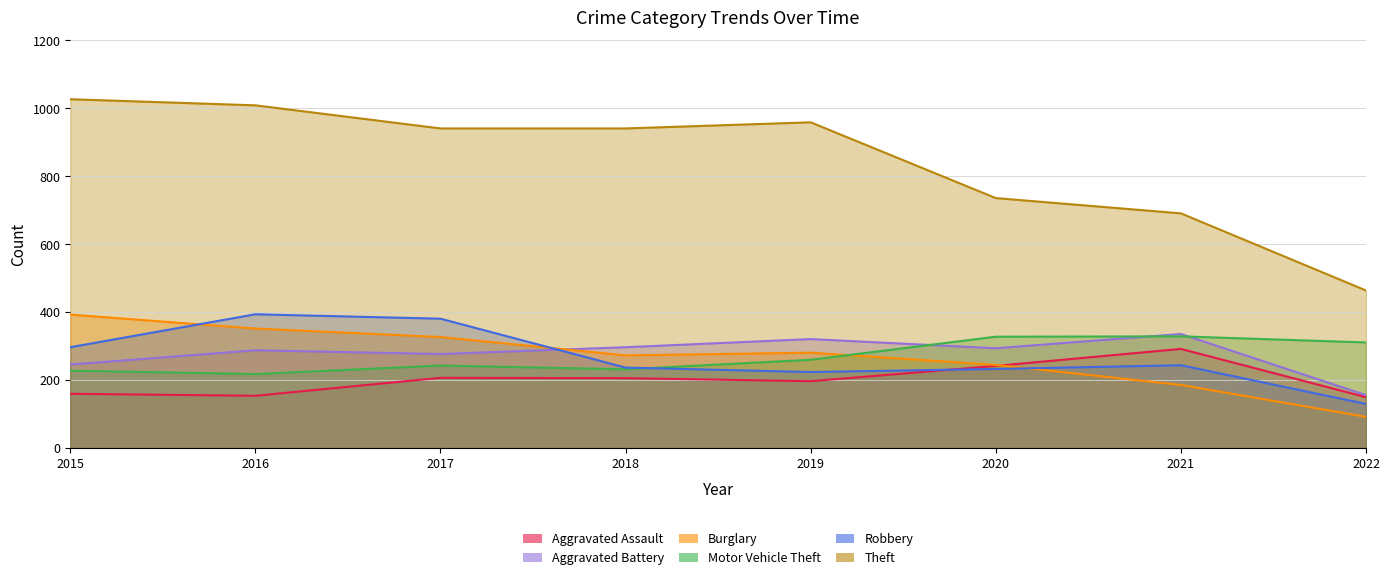

Reading left to right, extract all data points from this chart.

Aggravated Assault: 2015=160	2016=154	2017=207	2018=206	2019=197	2020=242	2021=292	2022=150
Aggravated Battery: 2015=246	2016=288	2017=277	2018=297	2019=321	2020=294	2021=336	2022=156
Burglary: 2015=393	2016=352	2017=327	2018=273	2019=281	2020=245	2021=186	2022=92
Motor Vehicle Theft: 2015=228	2016=218	2017=243	2018=232	2019=260	2020=328	2021=329	2022=311
Robbery: 2015=297	2016=394	2017=381	2018=237	2019=224	2020=233	2021=244	2022=130
Theft: 2015=1027	2016=1009	2017=941	2018=941	2019=959	2020=736	2021=691	2022=464